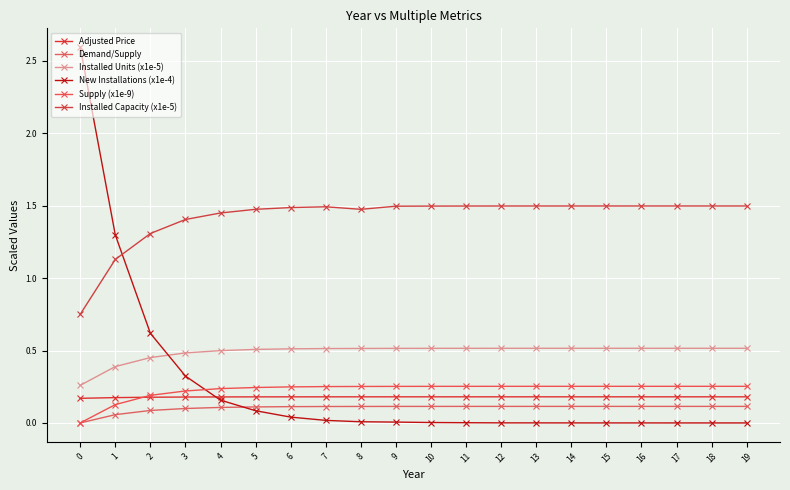

Reading right to left, transcribe all the data shown in this chart.

Adjusted Price: 0.2	0.2	0.2	0.2	0.2	0.2	0.2	0.2	0.2	0.2	0.2	0.2	0.2	0.2	0.2	0.2	0.2	0.2	0.2	0.2
Demand/Supply: 0.1	0.1	0.1	0.1	0.1	0.1	0.1	0.1	0.1	0.1	0.1	0.1	0.1	0.1	0.1	0.1	0.1	0.1	0.1	0.0
Installed Units (x1e-5): 0.5	0.5	0.5	0.5	0.5	0.5	0.5	0.5	0.5	0.5	0.5	0.5	0.5	0.5	0.5	0.5	0.5	0.5	0.4	0.3
New Installations (x1e-4): 0.0	0.0	0.0	0.0	0.0	0.0	0.0	0.0	0.0	0.0	0.0	0.0	0.0	0.0	0.1	0.2	0.3	0.6	1.3	2.6
Supply (x1e-9): 0.3	0.3	0.3	0.3	0.3	0.3	0.3	0.3	0.3	0.3	0.3	0.3	0.3	0.2	0.2	0.2	0.2	0.2	0.1	0.0
Installed Capacity (x1e-5): 1.5	1.5	1.5	1.5	1.5	1.5	1.5	1.5	1.5	1.5	1.5	1.5	1.5	1.5	1.5	1.4	1.4	1.3	1.1	0.7